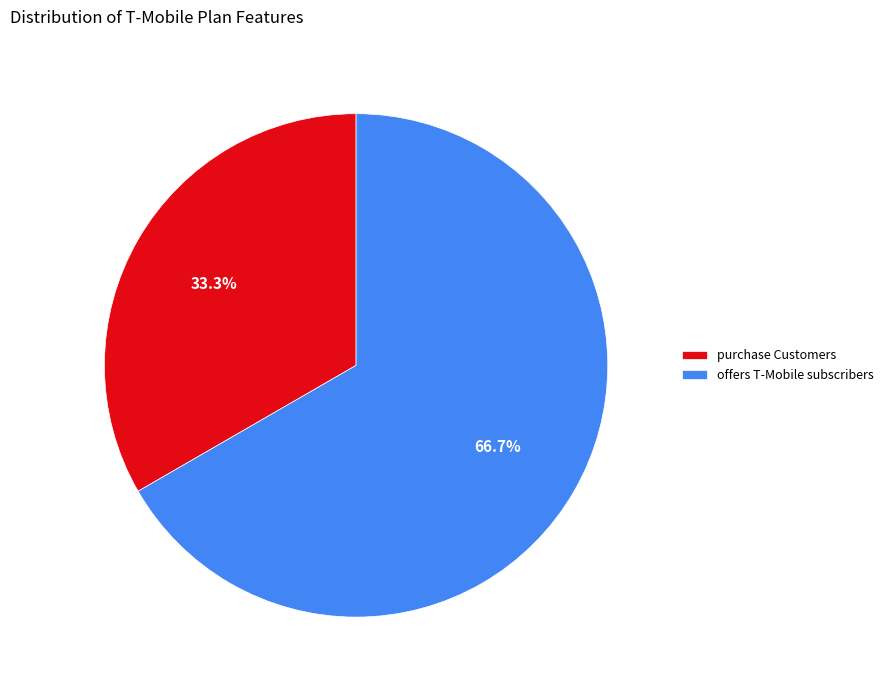

To the nearest percent, what percentage of the pie is purchase Customers?

33%